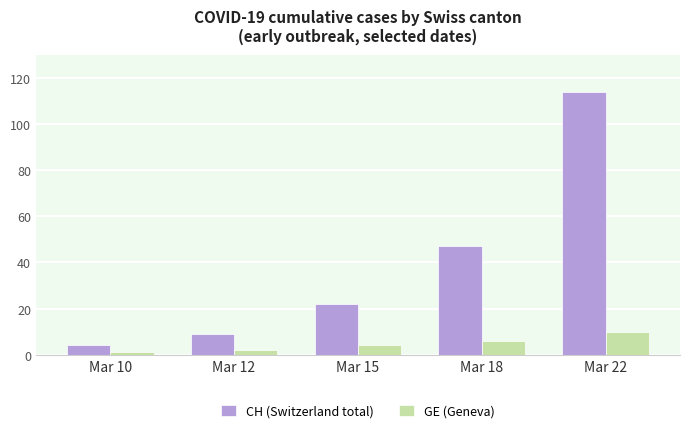

Which series changed the most between Mar 15 and Mar 18?

CH (Switzerland total)